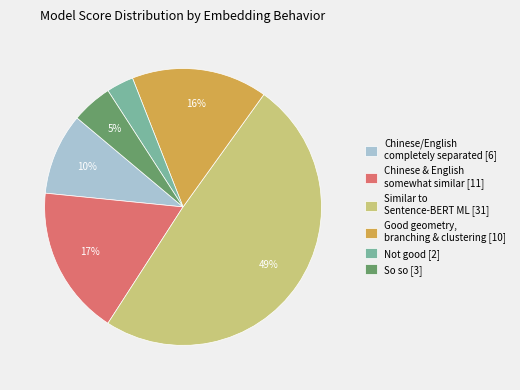

How many slices are in this pie chart?

6